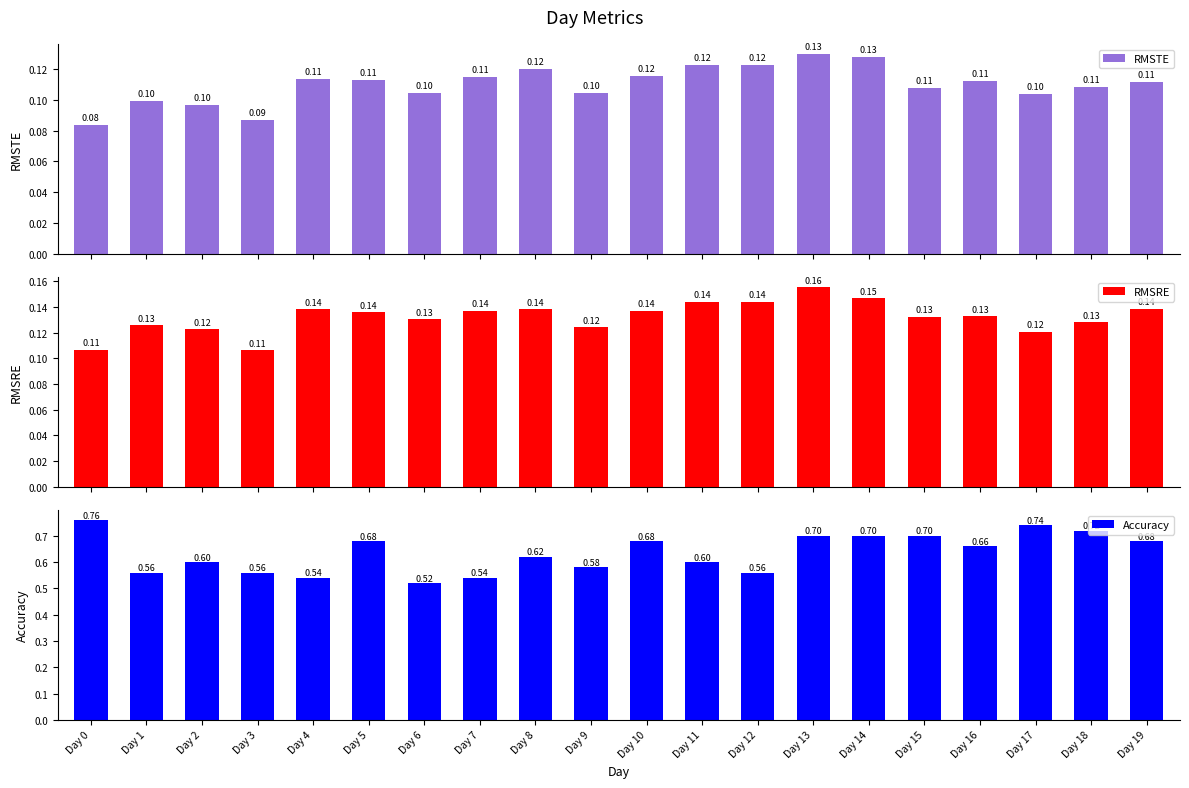

What is the sum of the RMSTE values at Day 1 and Day 5?

0.2